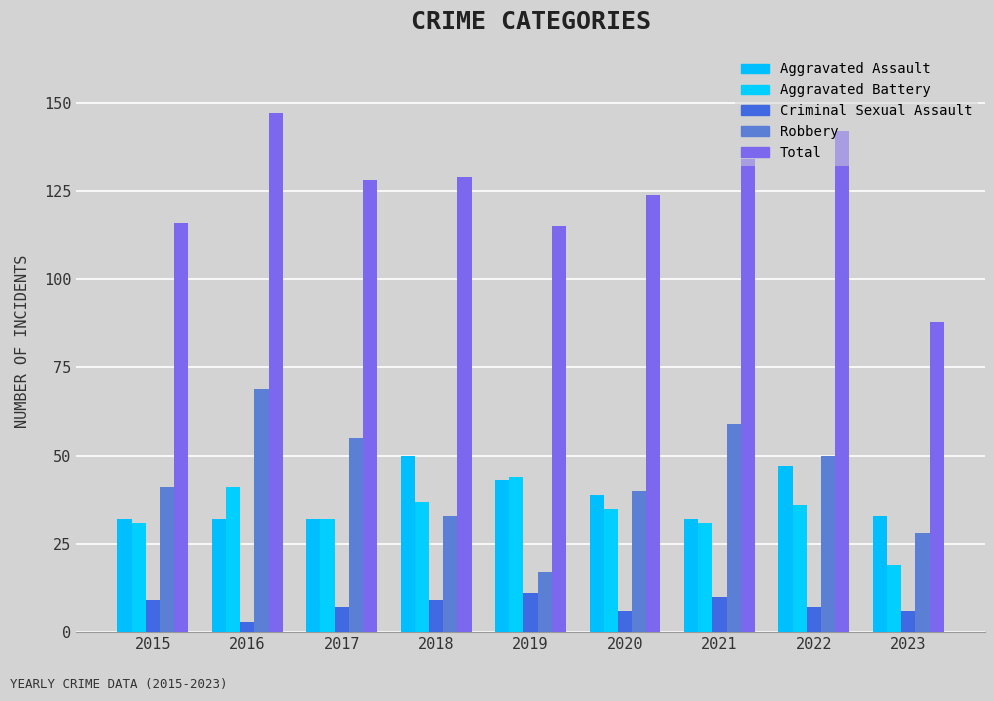

At 2015, list the series in order from largest to smallest.

Total, Robbery, Aggravated Assault, Aggravated Battery, Criminal Sexual Assault